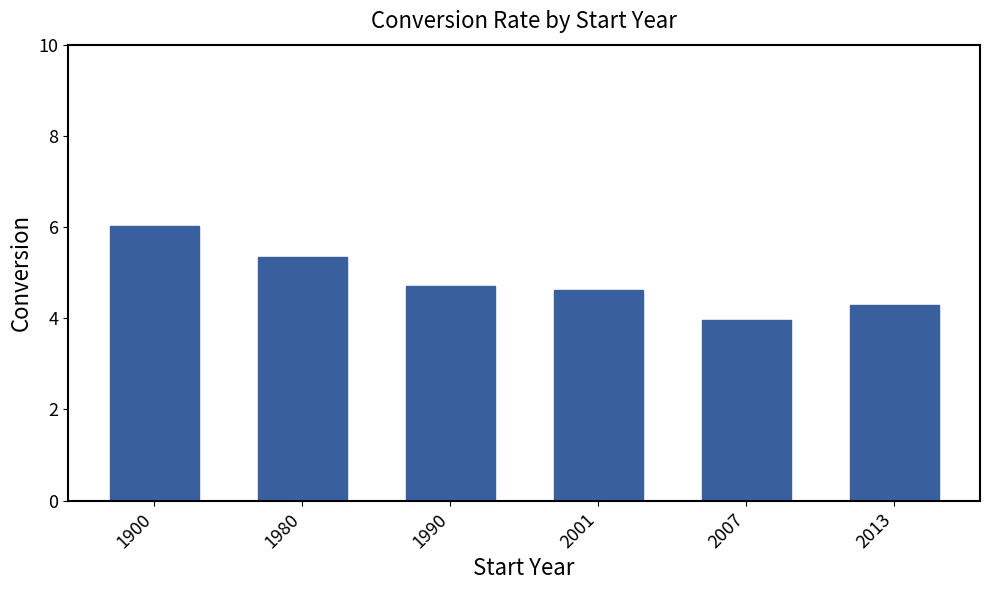

What is the maximum value shown in the chart?

6.0